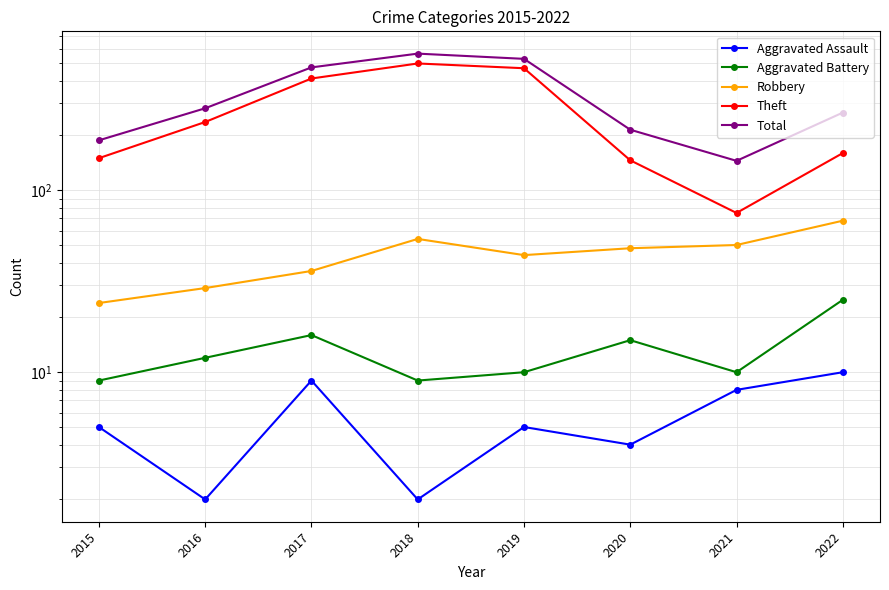

True or false: Total and Theft cross at least once.

False